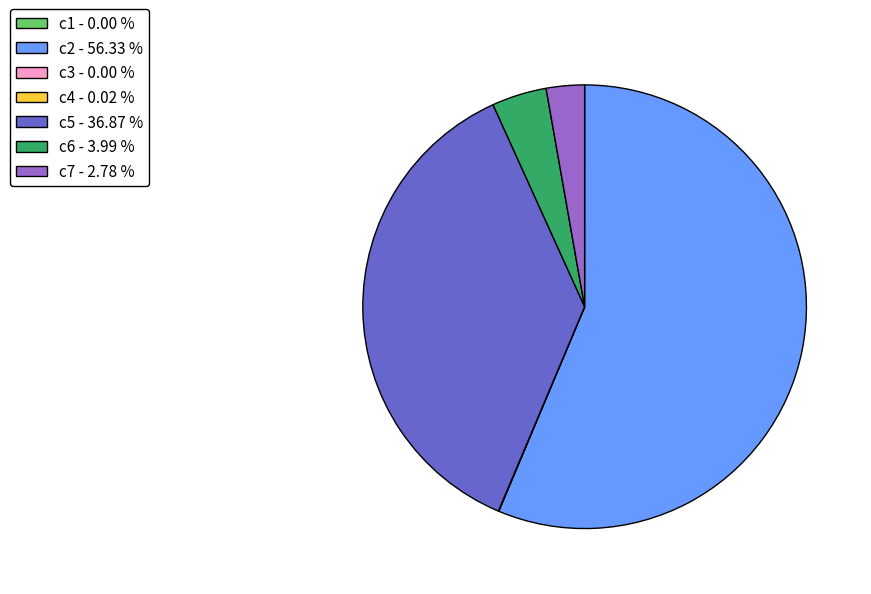

Does c2 - 56.33 % account for over 50% of the chart?

Yes